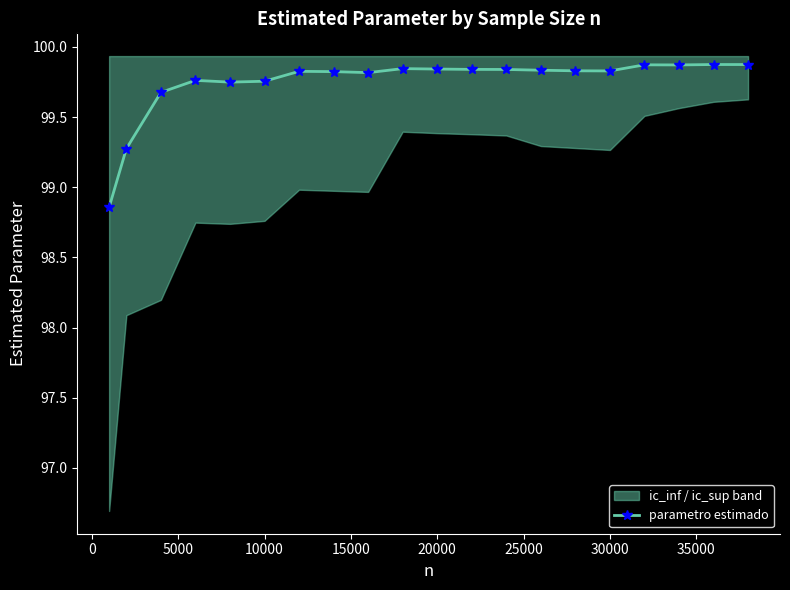

What is the maximum value for parametro estimado?

99.9